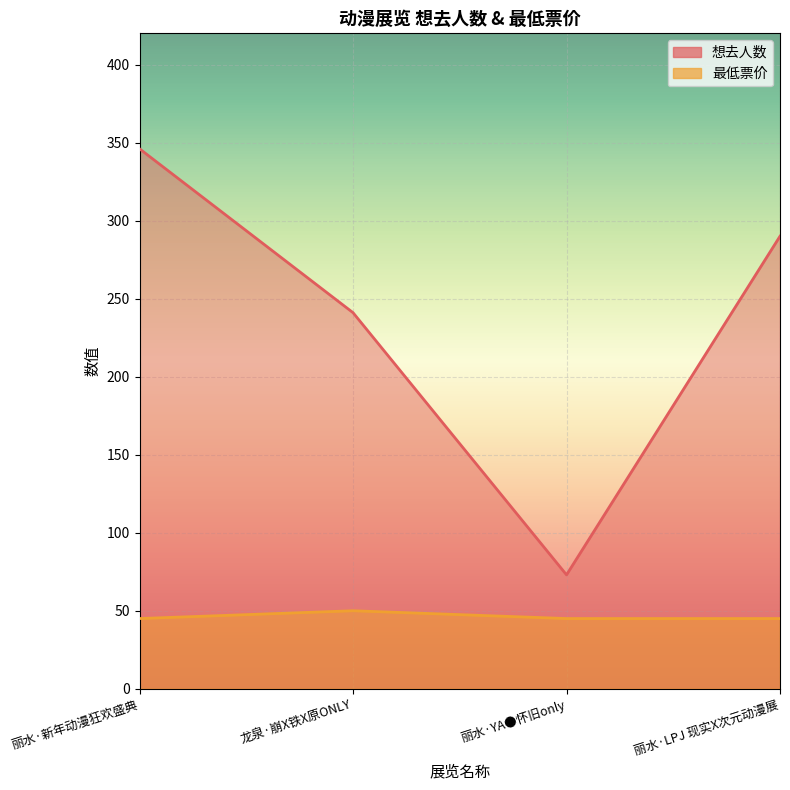

Does the chart display data point markers on the line(s)?

No